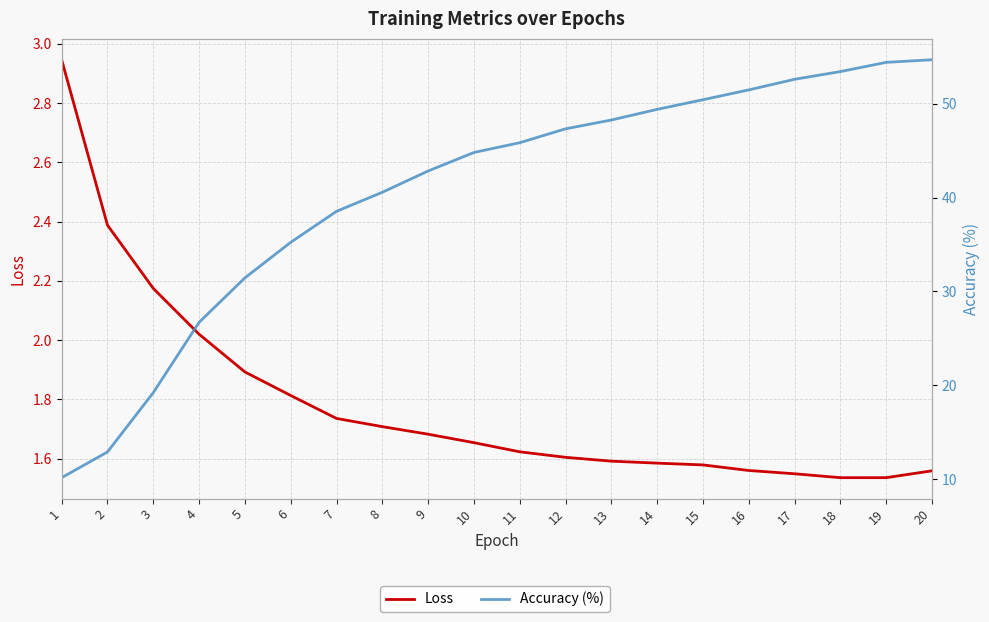

The value of Loss at 7 is 1.7. True or false?

True